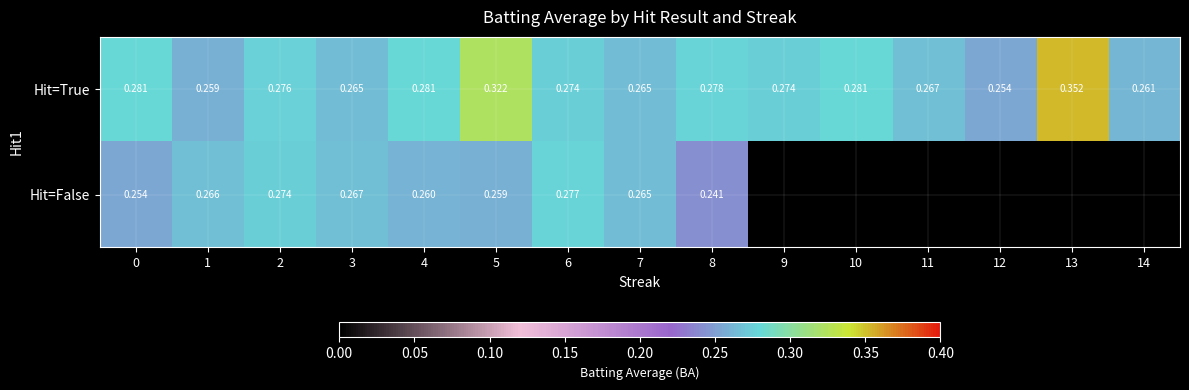

Between 1 and 4, which series saw the biggest shift?

Hit=True